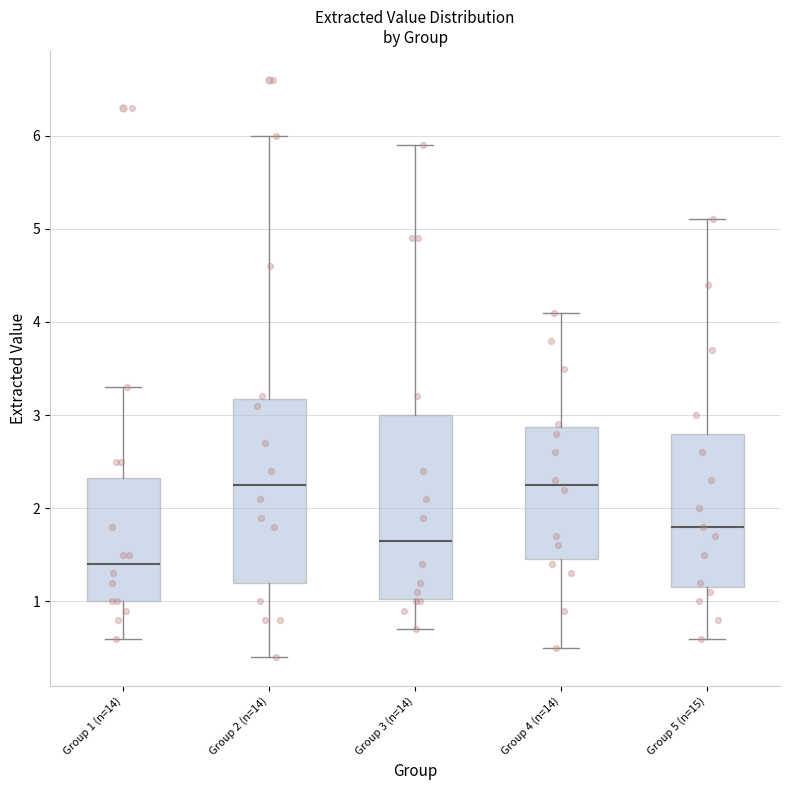

Reading left to right, read every box against the y-axis: the position of its median line, the range the box covers, and the ends of its whiskers. The values are not printed on the chart, so give them approximately, as read against the axis.

Group 1 (n=14): median 1.4, box 1.0 to 2.3, whiskers 0.6 to 3.3
Group 2 (n=14): median 2.3, box 1.2 to 3.2, whiskers 0.4 to 6.0
Group 3 (n=14): median 1.7, box 1.0 to 3.0, whiskers 0.7 to 5.9
Group 4 (n=14): median 2.3, box 1.5 to 2.9, whiskers 0.5 to 4.1
Group 5 (n=15): median 1.8, box 1.2 to 2.8, whiskers 0.6 to 5.1